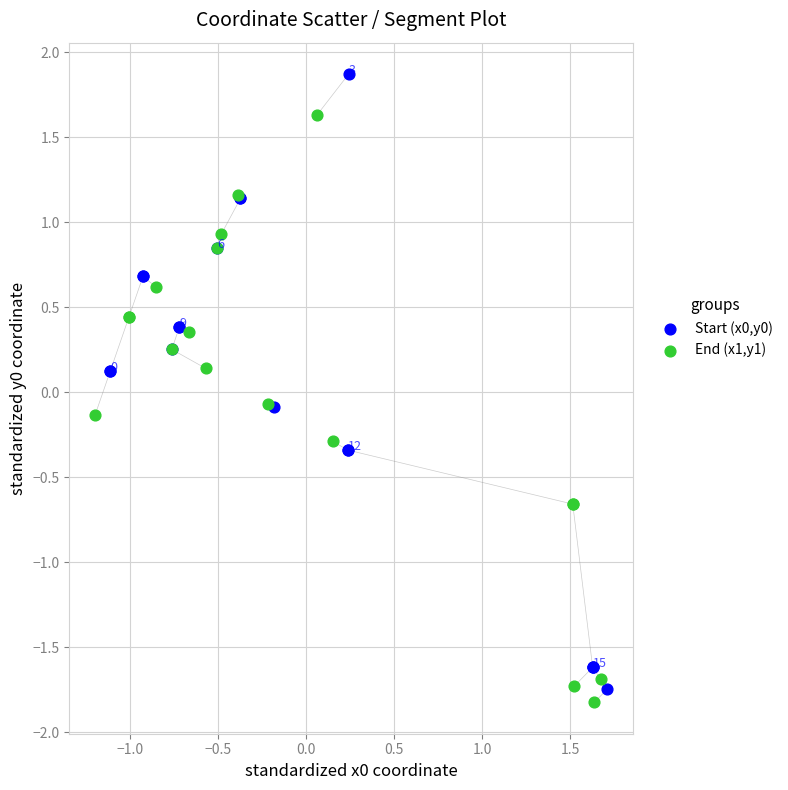

What are all the series names shown in the legend?

Start (x0,y0), End (x1,y1)